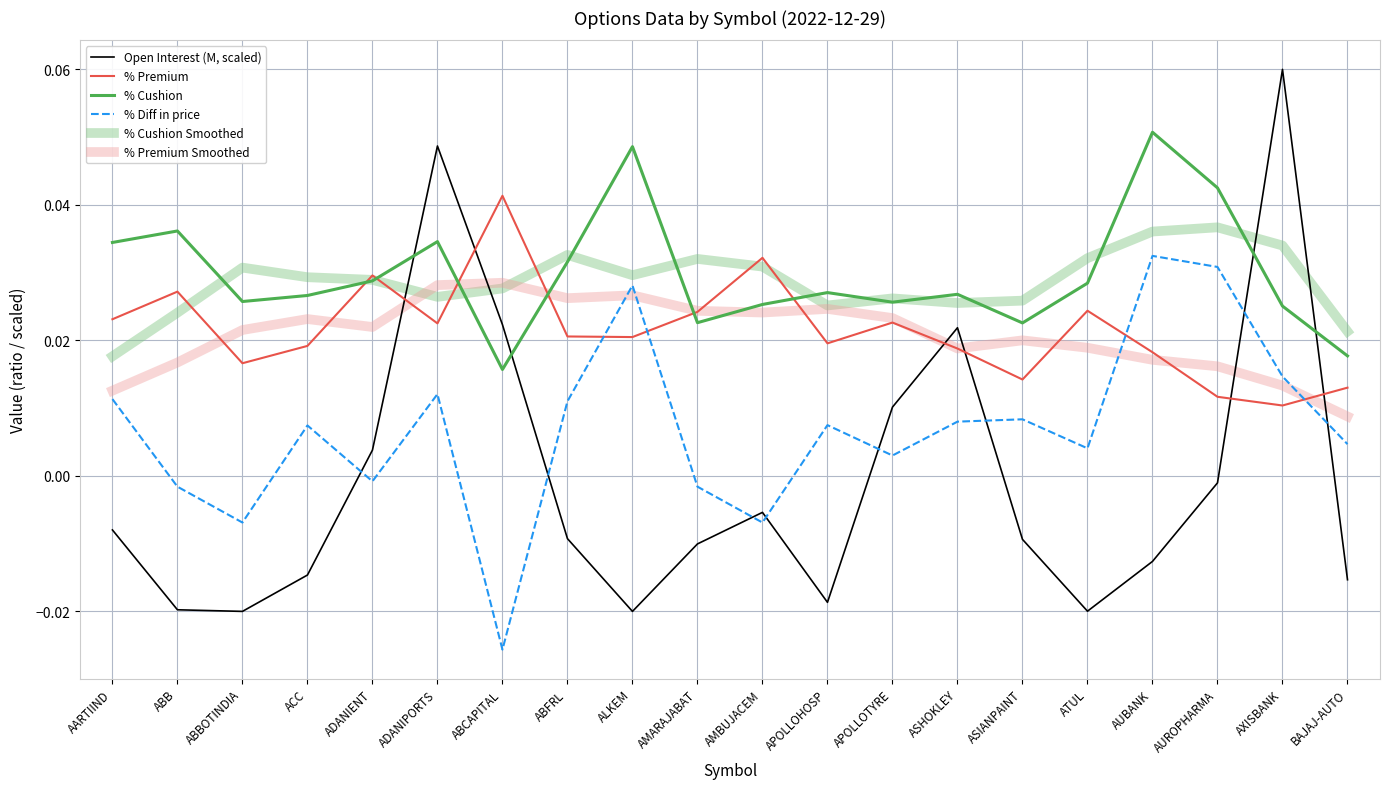

What position from the left is APOLLOTYRE?

13